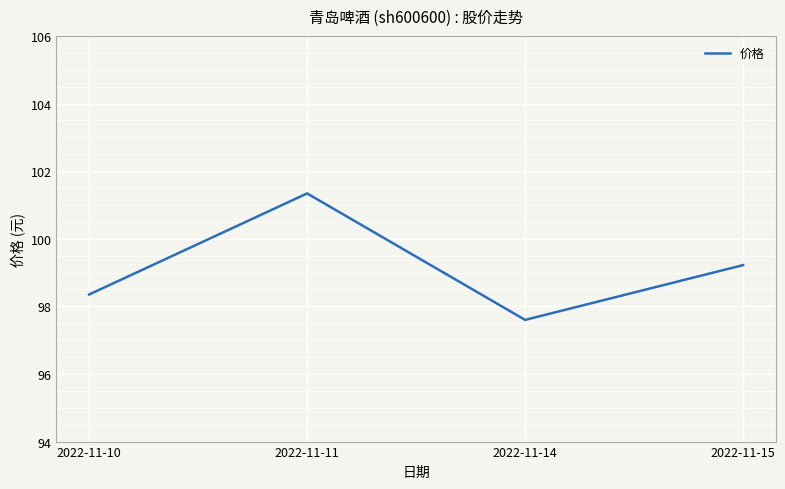

What is the ratio of the value at 2022-11-11 to the value at 2022-11-14?

1.0